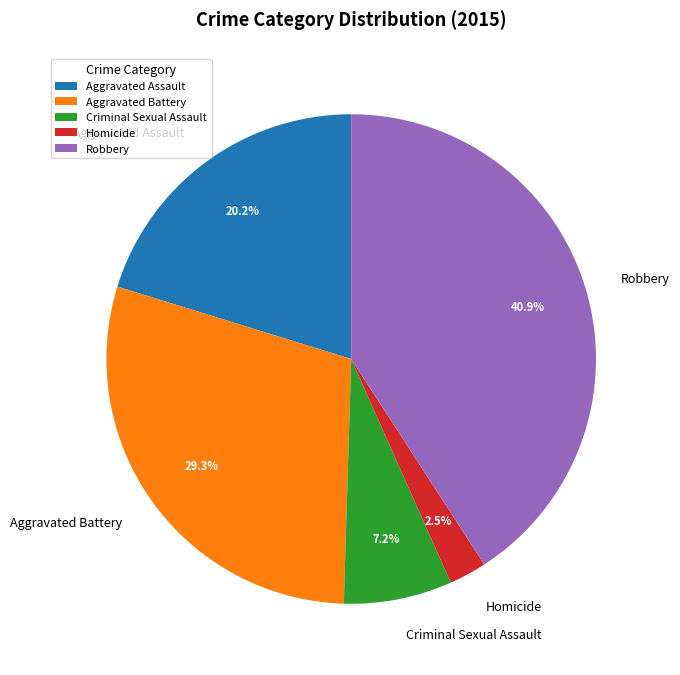

To the nearest percent, what is the combined percentage of Homicide and Aggravated Battery?

32%